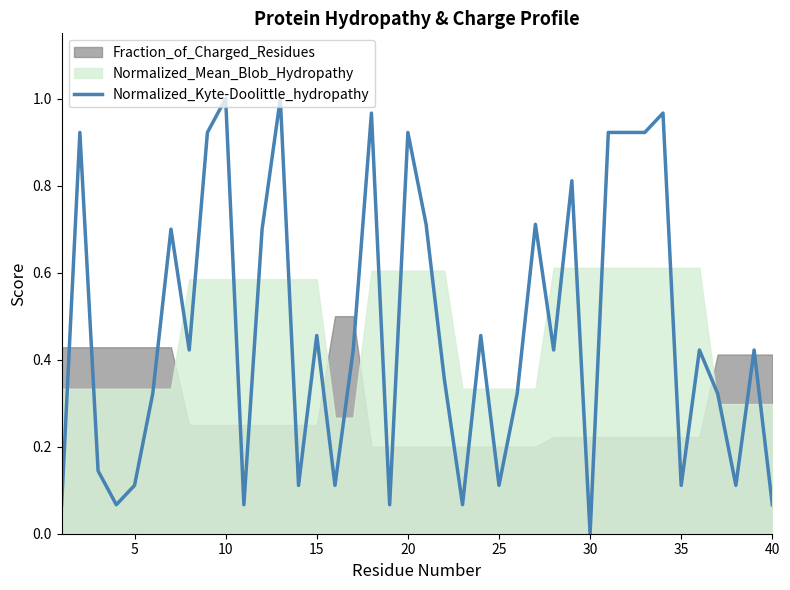

Reading left to right, what are all the values shown in this chart?

0.1	0.9	0.1	0.1	0.1	0.3	0.7	0.4	0.9	1.0	0.1	0.7	1.0	0.1	0.5	0.1	0.4	1.0	0.1	0.9	0.7	0.4	0.1	0.5	0.1	0.3	0.7	0.4	0.8	0.0	0.9	0.9	0.9	1.0	0.1	0.4	0.3	0.1	0.4	0.1